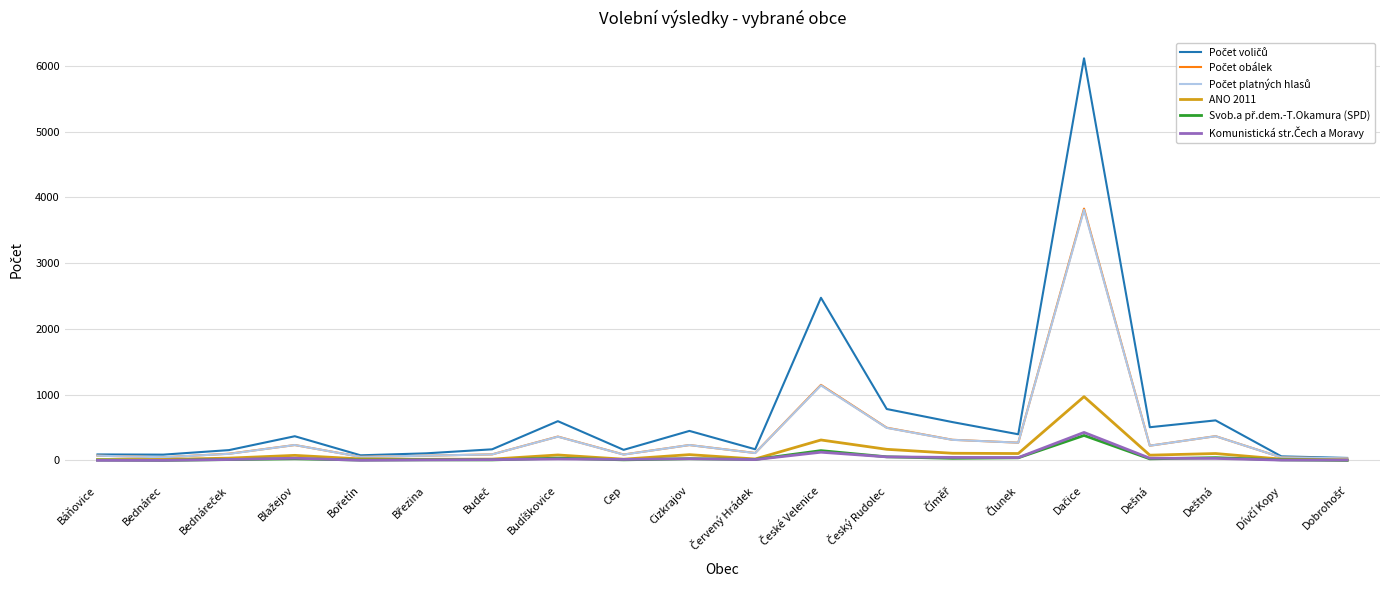

How many distinct data groups are displayed?

6